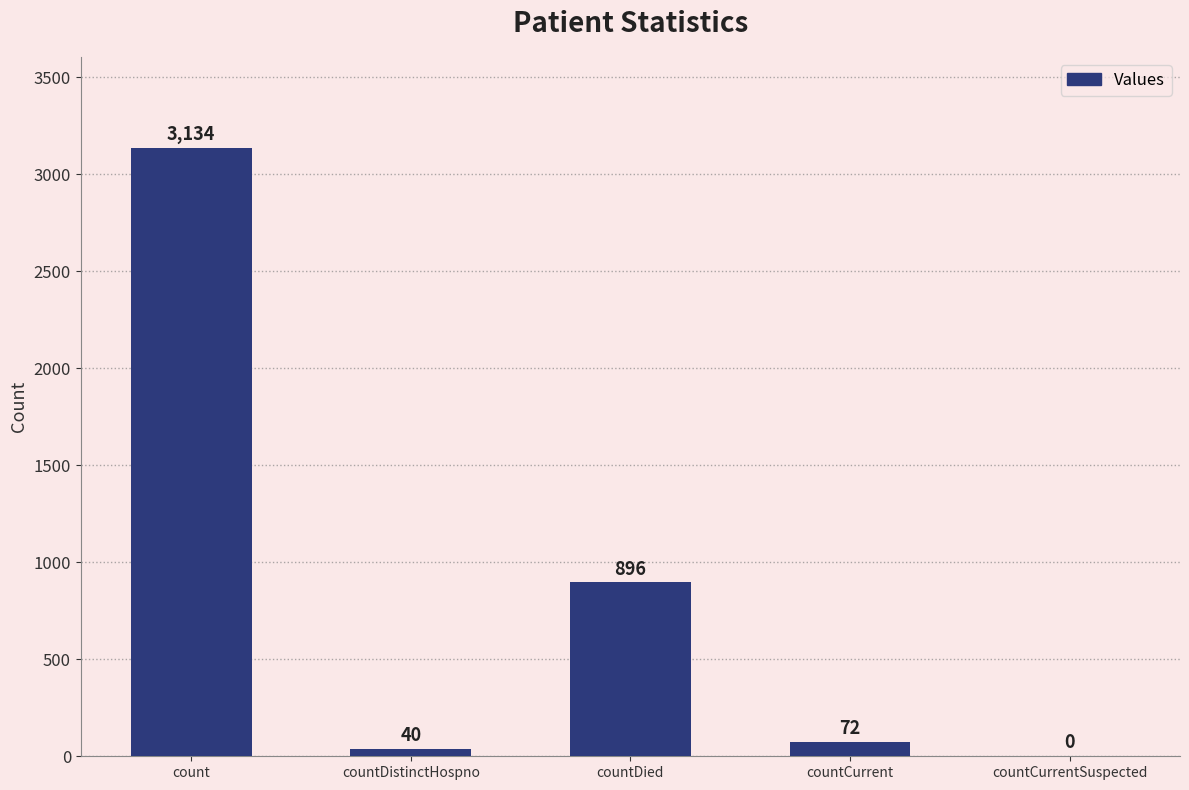

The chart shows a value of 0 at countCurrentSuspected. True or false?

True